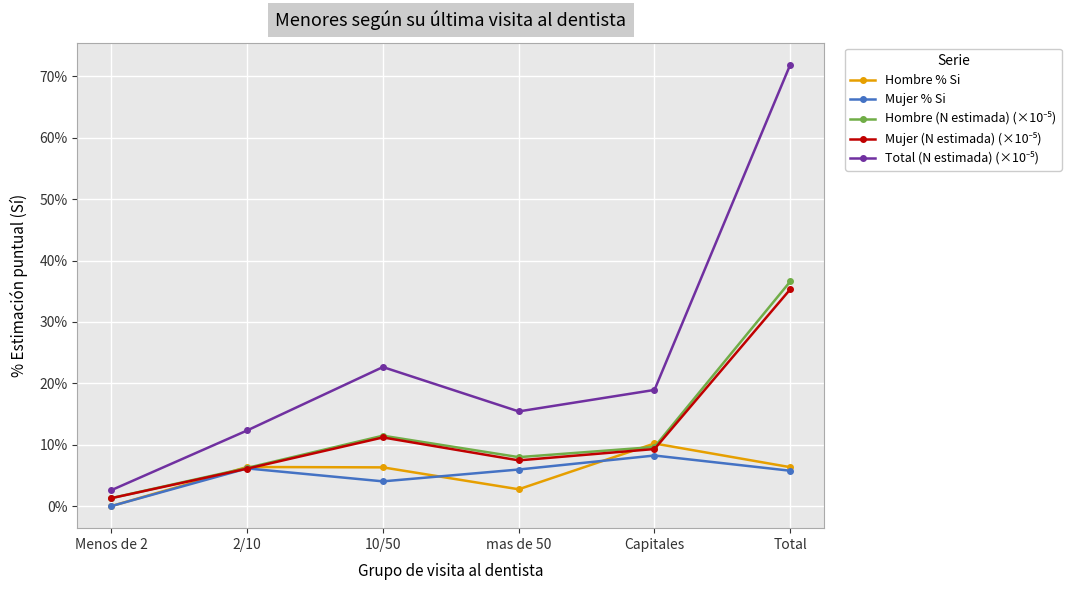

Is this an area chart (filled region under the line)?

No